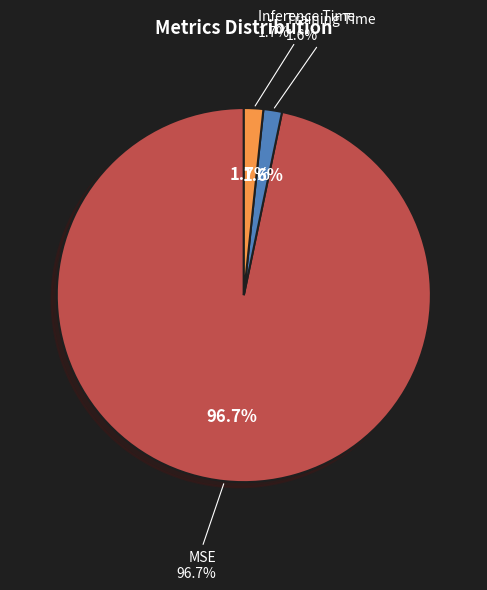

Rank the categories by value from highest to lowest.

MSE, Inference Time, Training Time